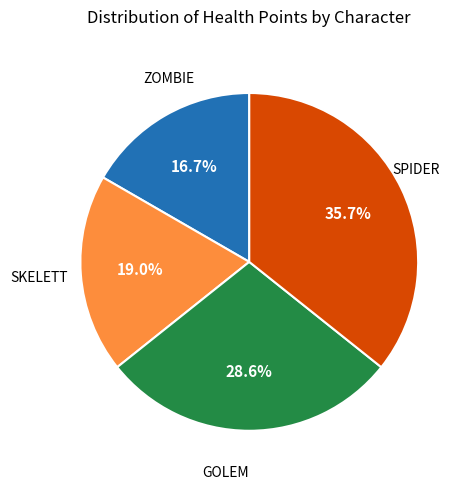

Is there a majority slice in this chart?

No